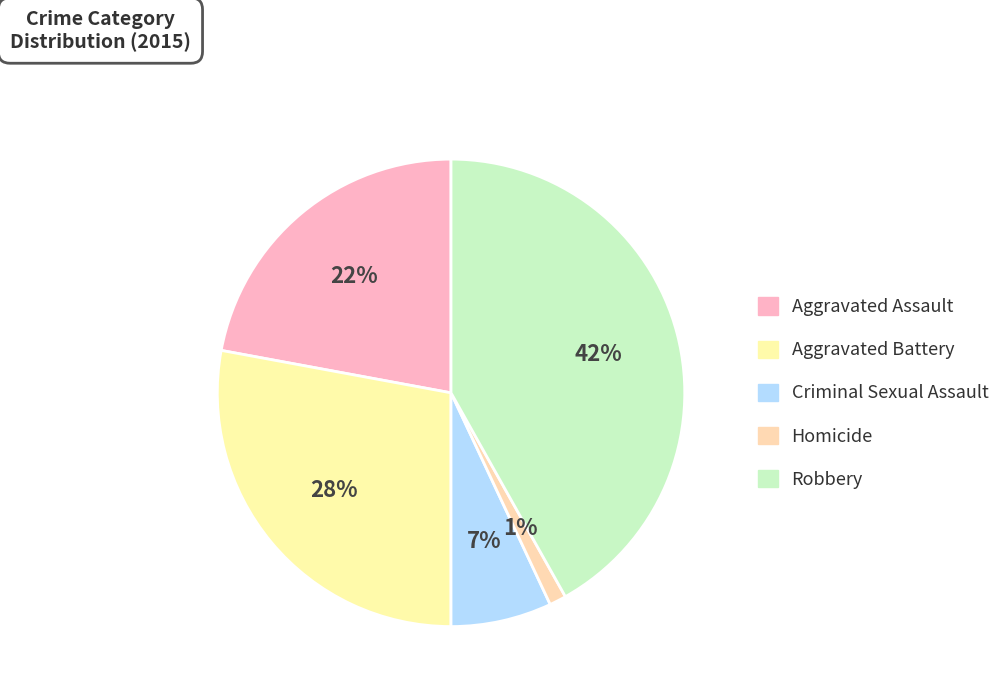

How many slices are in this pie chart?

5